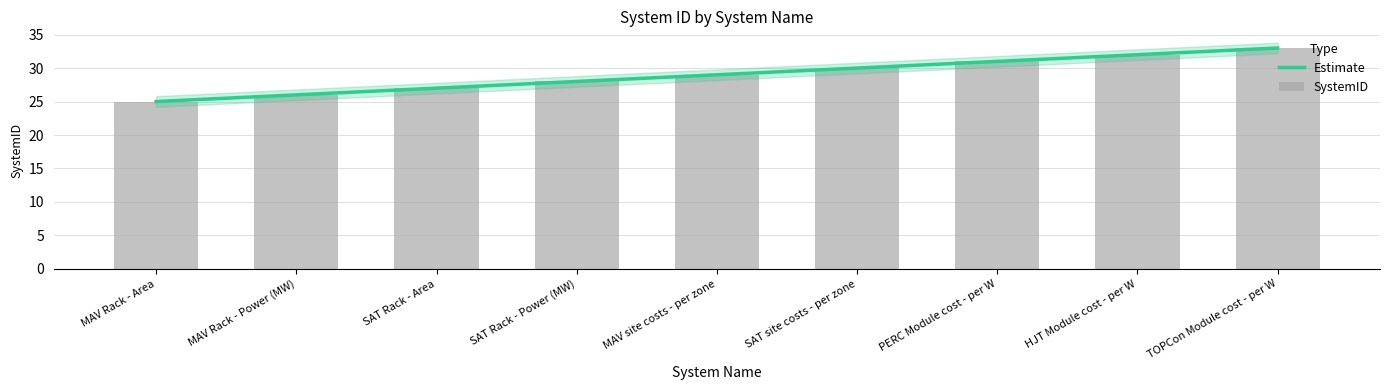

Reading left to right, transcribe all the data shown in this chart.

MAV Rack - Area=25	MAV Rack - Power (MW)=26	SAT Rack - Area=27	SAT Rack - Power (MW)=28	MAV site costs - per zone=29	SAT site costs - per zone=30	PERC Module cost - per W=31	HJT Module cost - per W=32	TOPCon Module cost - per W=33